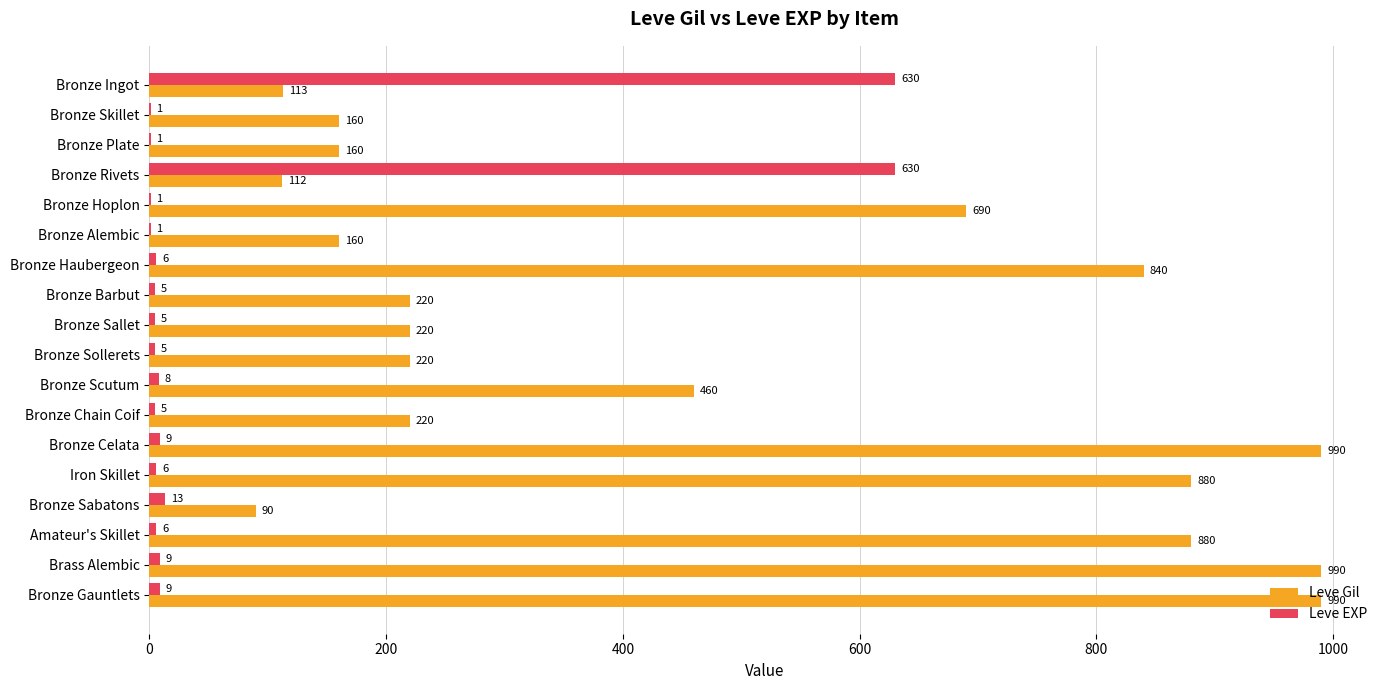

Which series has the largest total across all categories?

Leve Gil